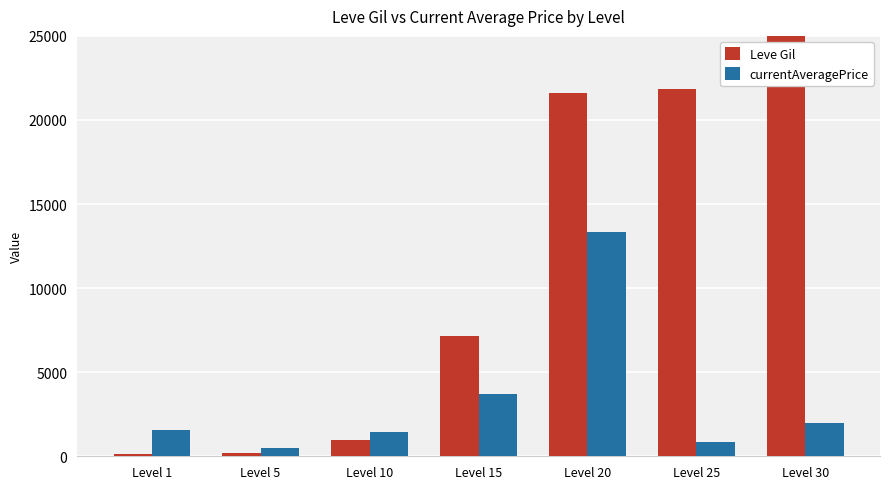

What are all the series names shown in the legend?

Leve Gil, currentAveragePrice